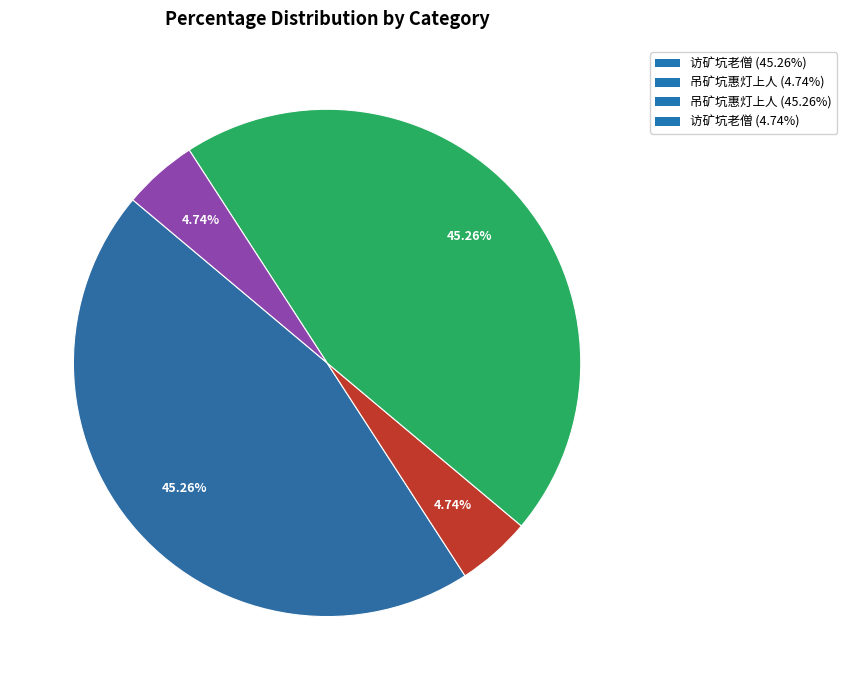

Is the sum of 吊矿坑惠灯上人 (45.26%) and 访矿坑老僧 (45.26%) greater than half?

Yes